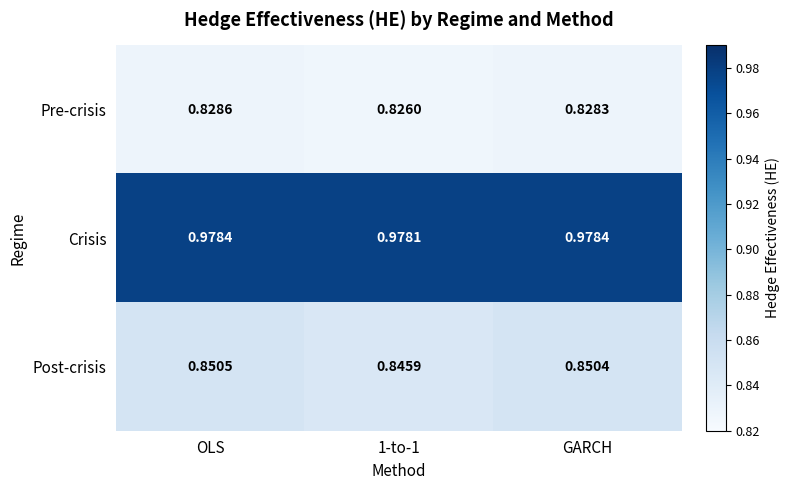

How many series are shown in this chart?

3